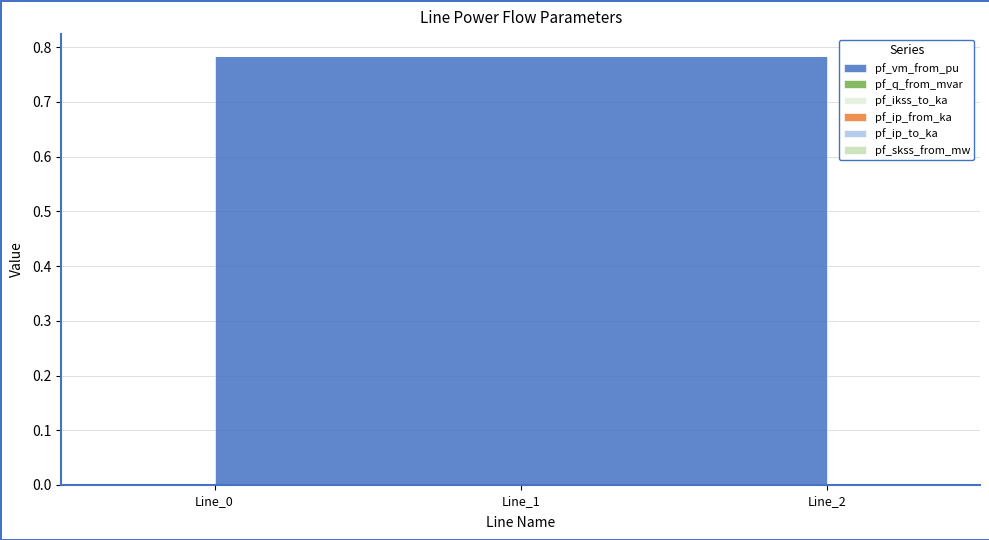

What is the total value across all series at Line_2?

0.8